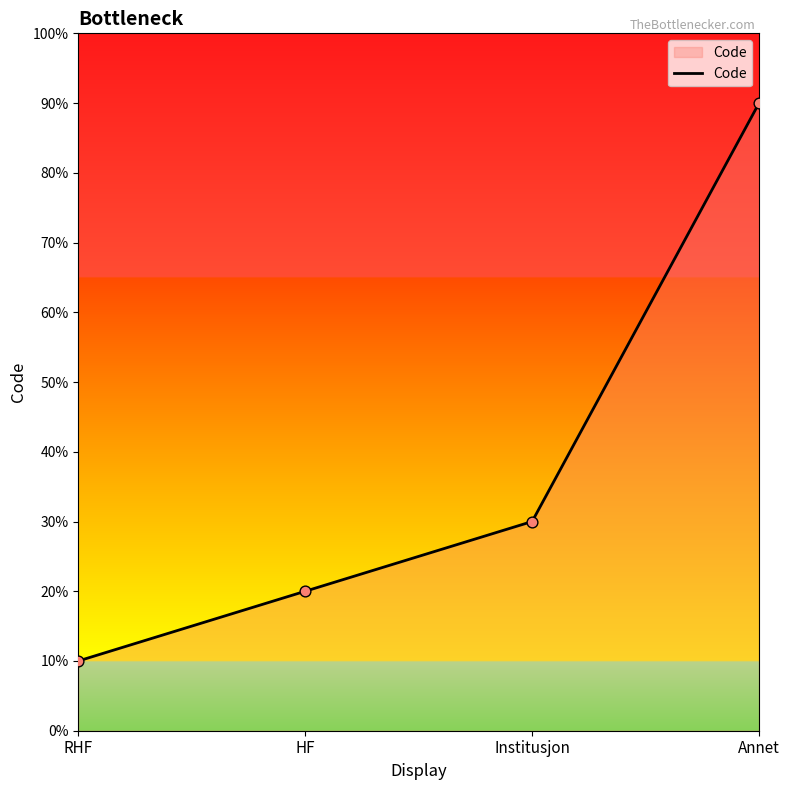

What is the ratio of the value at Annet to the value at RHF?

9.0